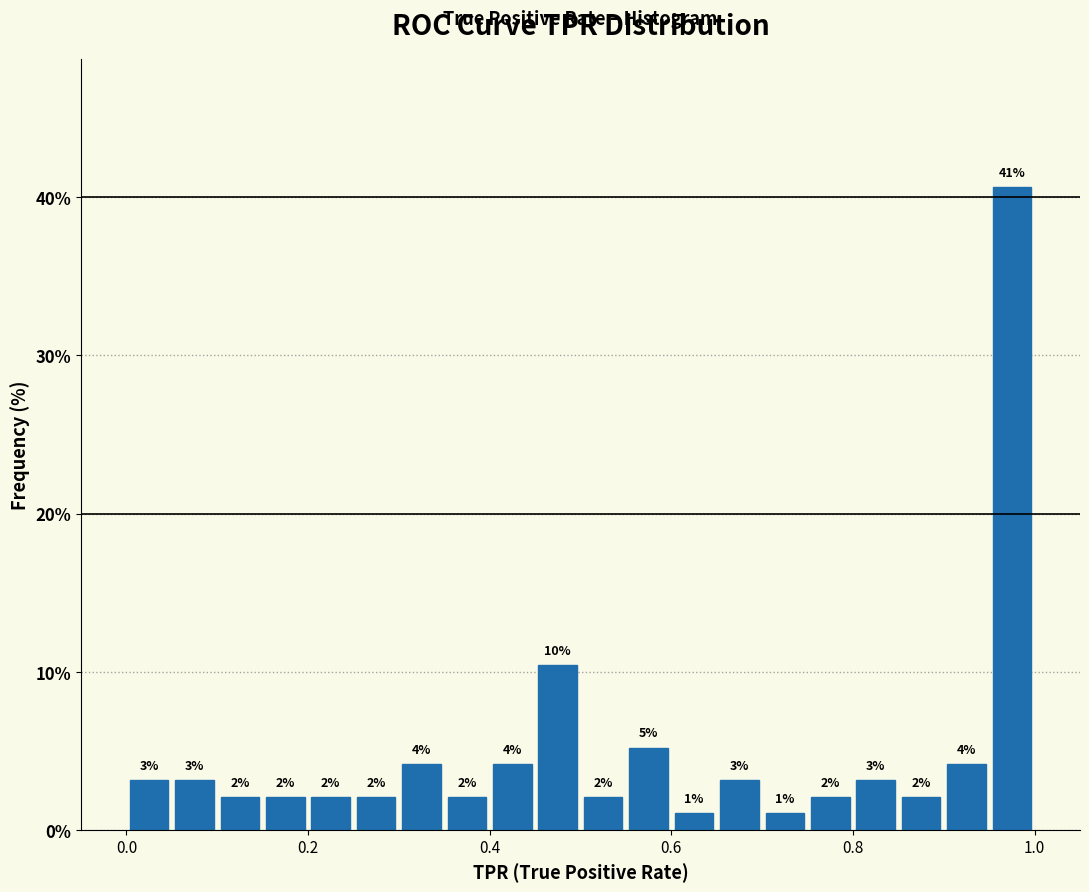

Around what value on the x-axis is the tallest bar? Give the approximate position of its centre, as read against the axis.

0.98